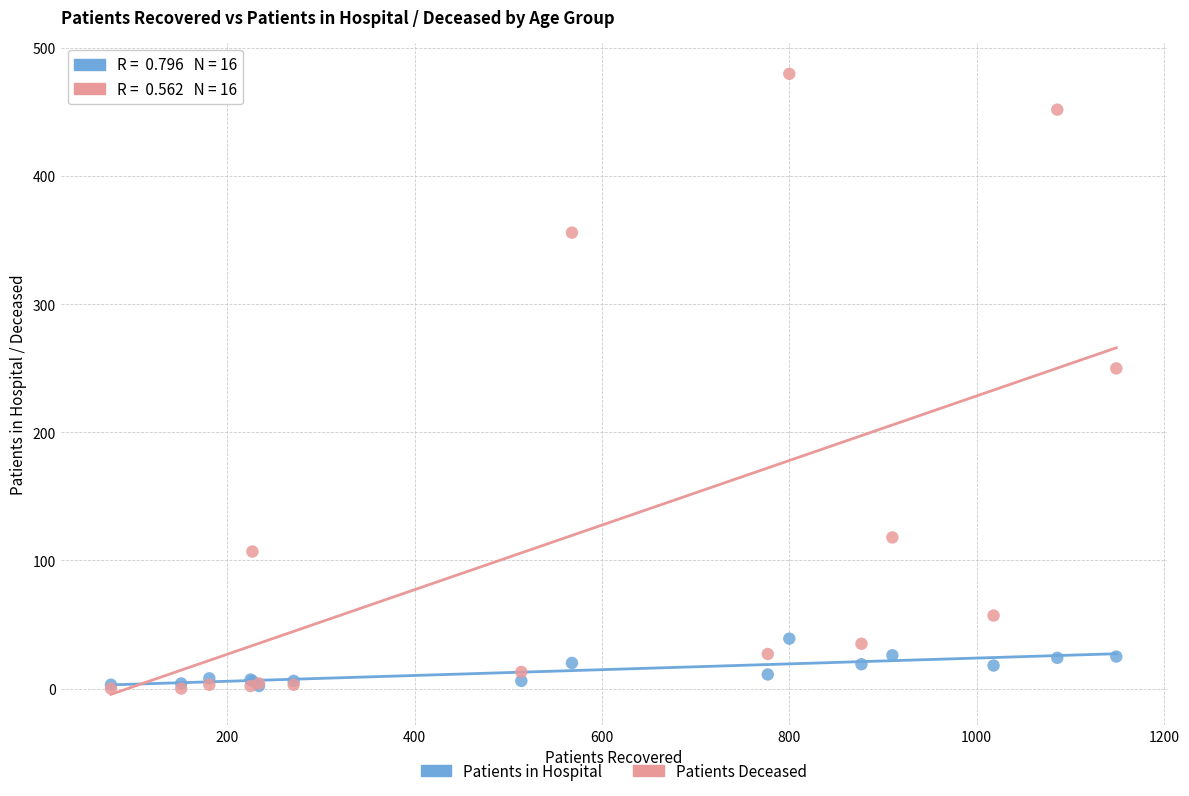

Across all series, what Y value is closest to 240?

250